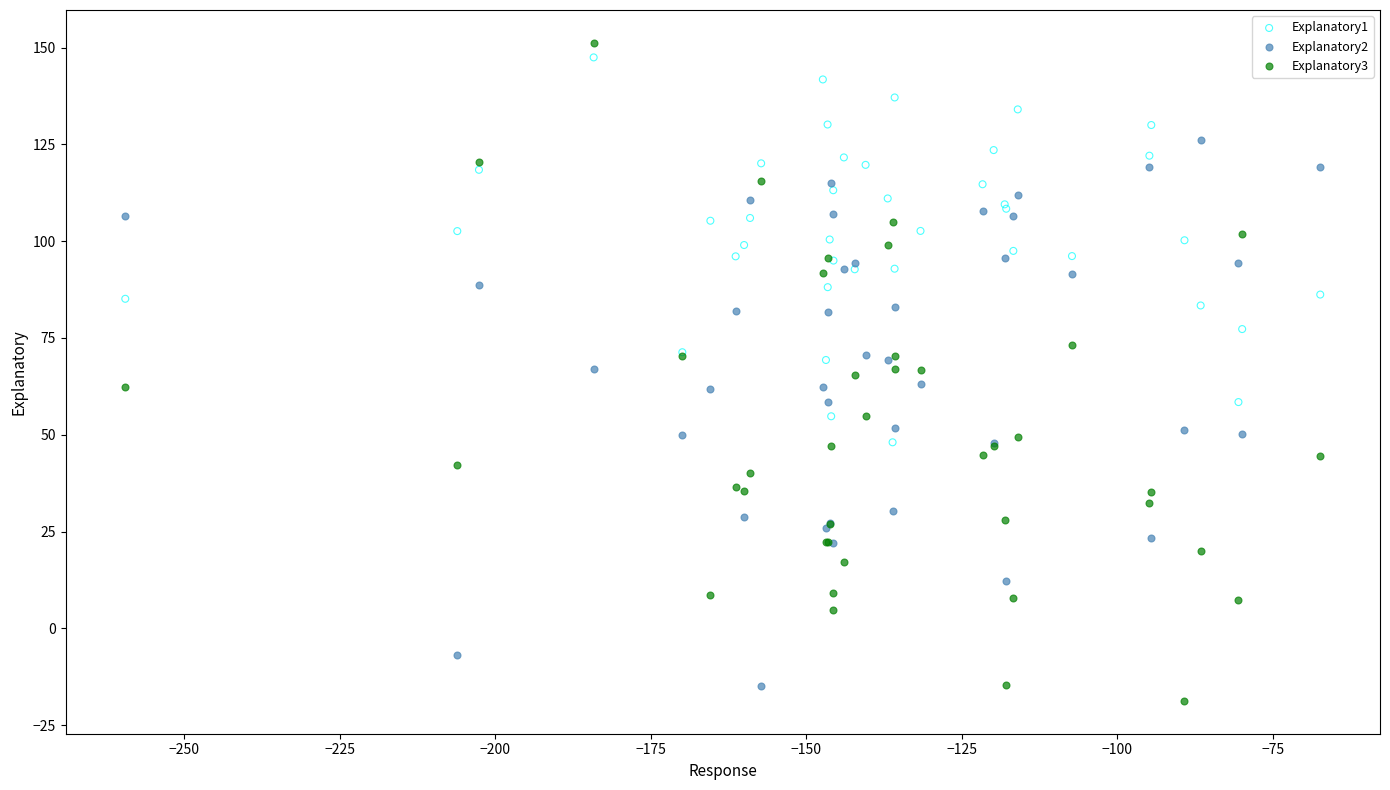

Which series has the widest spread of Y values?

Explanatory3